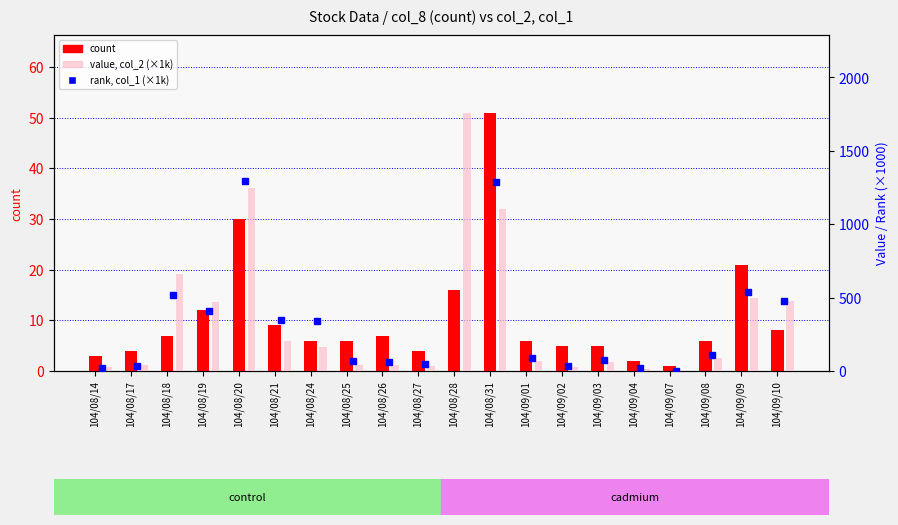

Reading left to right, extract all data points from this chart.

count: 3.0	4.0	7.0	12.0	30.0	9.0	6.0	6.0	7.0	4.0	16.0	51.0	6.0	5.0	5.0	2.0	1.0	6.0	21.0	8.0
rank (col_1, ×1k): 22.0	32.0	520.0	411.0	1295.0	350.0	343.0	65.0	63.0	46.0	2413.0	1290.0	88.0	33.0	73.0	20.0	1.0	110.0	539.0	476.0
value (col_2, ×1k): 25.6	41.9	658.1	468.8	1248.6	206.5	162.1	38.8	44.1	32.2	1760.7	1102.5	68.3	26.7	60.7	16.1	0.8	89.4	497.9	475.4